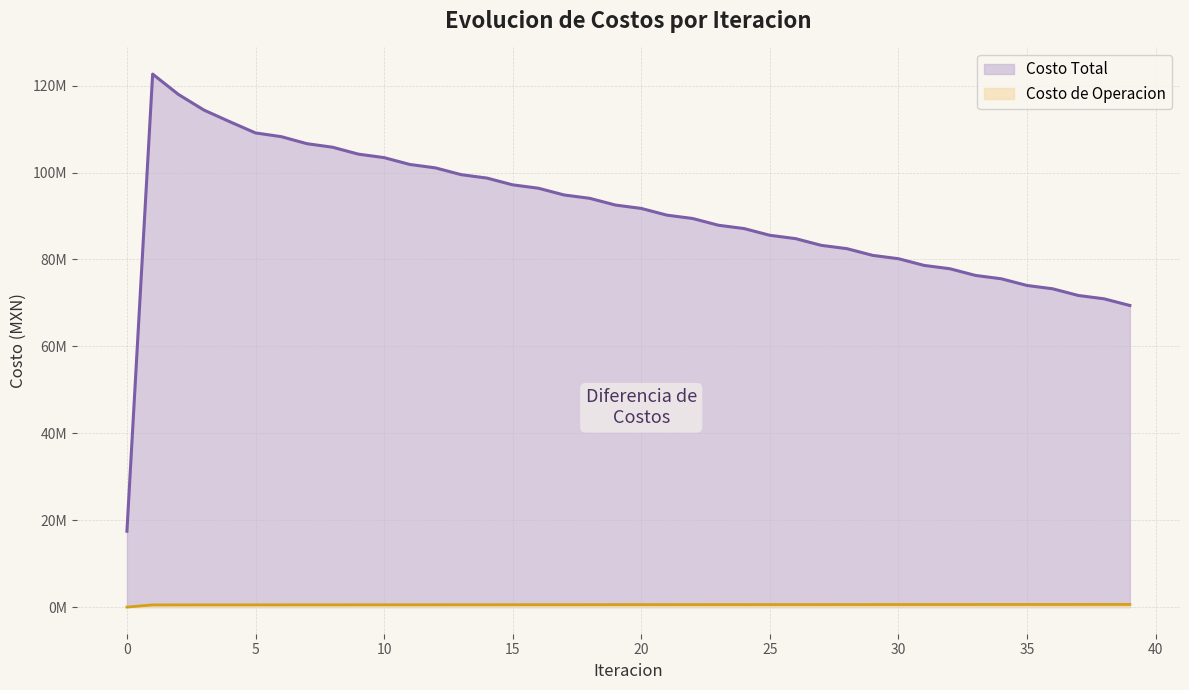

Where is Costo Total nearest to the value 70063463?

39